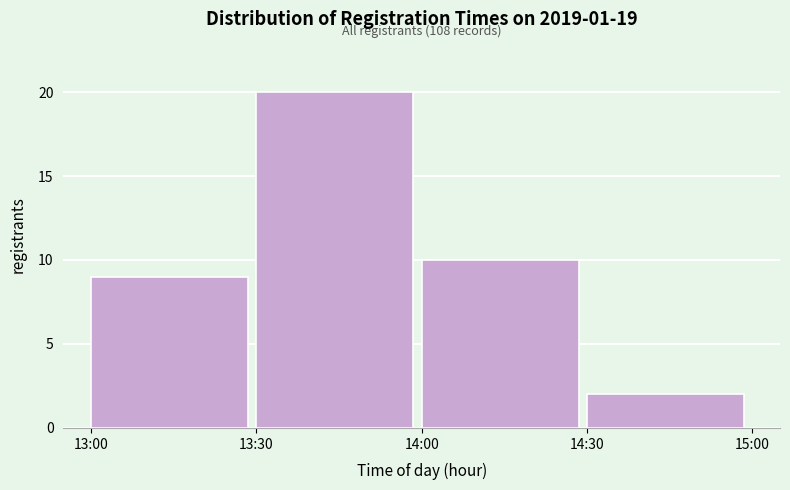

Reading left to right, transcribe all the data shown in this chart.

9	20	10	2